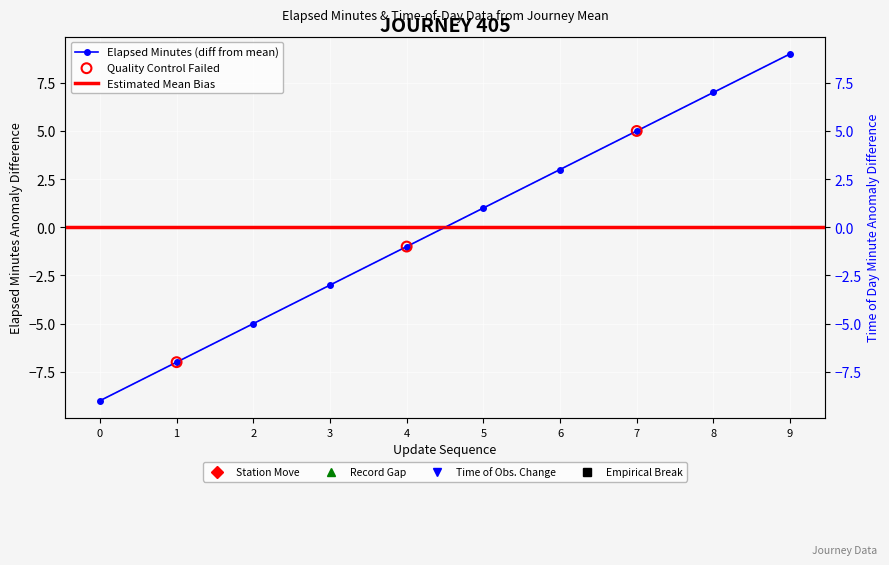

What is the total value across all series at 0?

-18